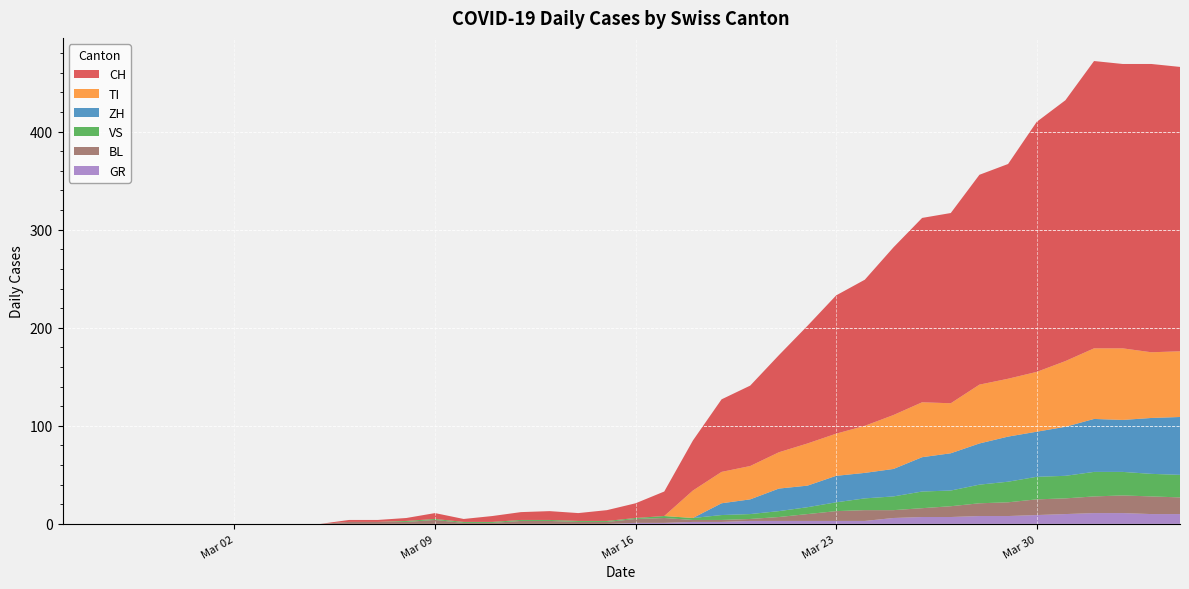

Reading left to right, extract all data points from this chart.

CH: 0	0	0	0	0	0	0	0	0	0	2	2	3	6	3	6	8	9	8	11	15	25	51	74	82	99	120	141	149	171	188	194	214	219	255	266	293	290	294	290
GR: 0	0	0	0	0	0	0	0	0	0	0	0	0	0	0	0	0	0	0	0	1	1	2	2	3	3	3	3	3	6	7	7	8	8	9	10	11	11	10	10
VS: 0	0	0	0	0	0	0	0	0	0	0	0	1	1	1	1	1	1	1	1	1	2	2	5	5	6	7	9	12	14	17	16	19	21	23	23	25	24	23	23
BL: 0	0	0	0	0	0	0	0	0	0	2	2	2	4	1	1	3	3	2	2	4	5	2	2	2	4	7	10	11	8	9	11	13	14	16	16	17	18	18	17
TI: 0	0	0	0	0	0	0	0	0	0	0	0	0	0	0	0	0	0	0	0	0	0	28	32	34	37	43	43	48	55	56	51	60	59	61	67	72	73	67	67
ZH: 0	0	0	0	0	0	0	0	0	0	0	0	0	0	0	0	0	0	0	0	0	0	0	12	15	23	22	27	26	28	35	38	42	46	46	50	54	53	57	59